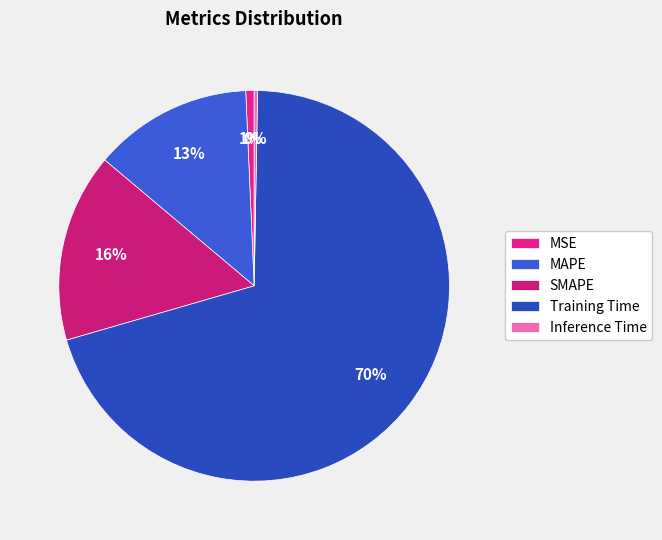

What is the smallest slice in the pie chart?

Inference Time